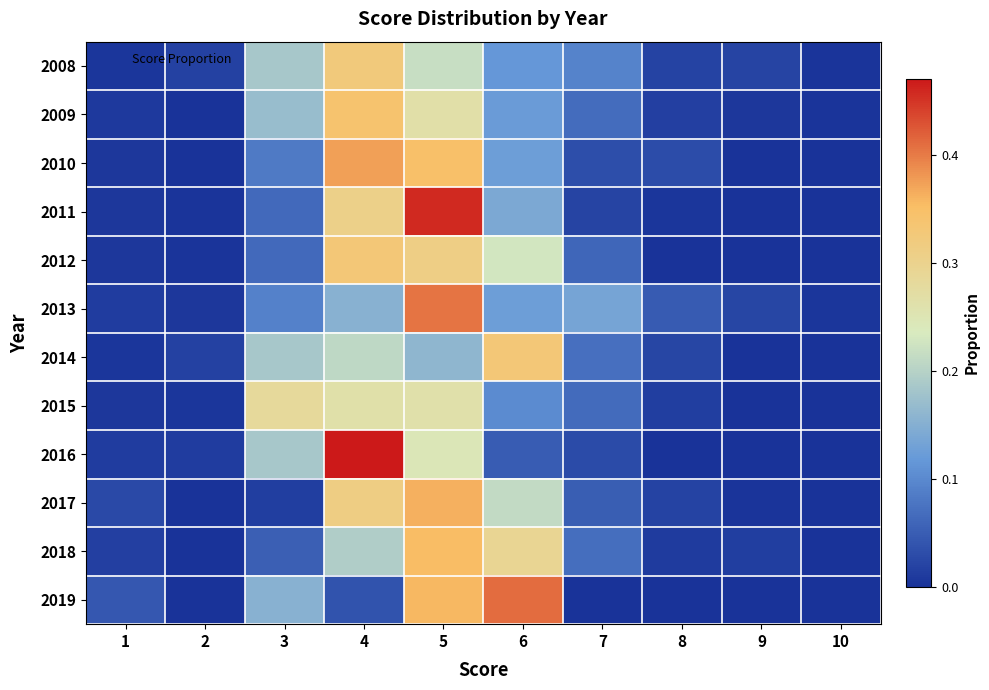

Which series has the largest range (max minus min)?

2016